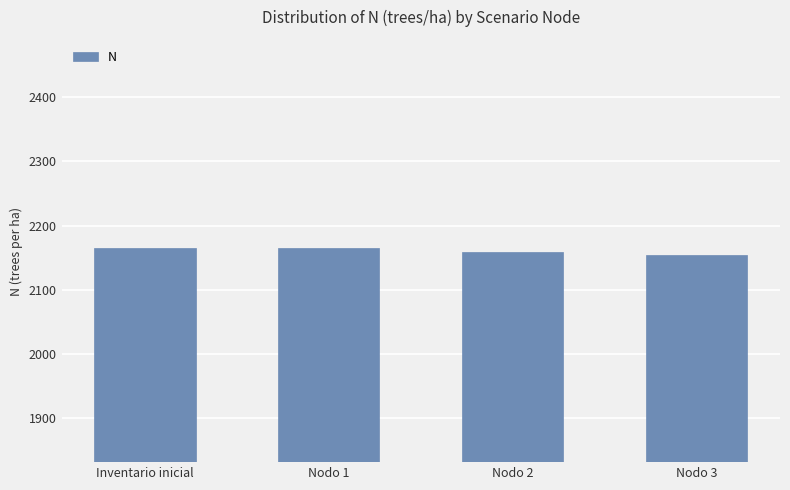

At which label does the data first exceed 2164?

Inventario inicial